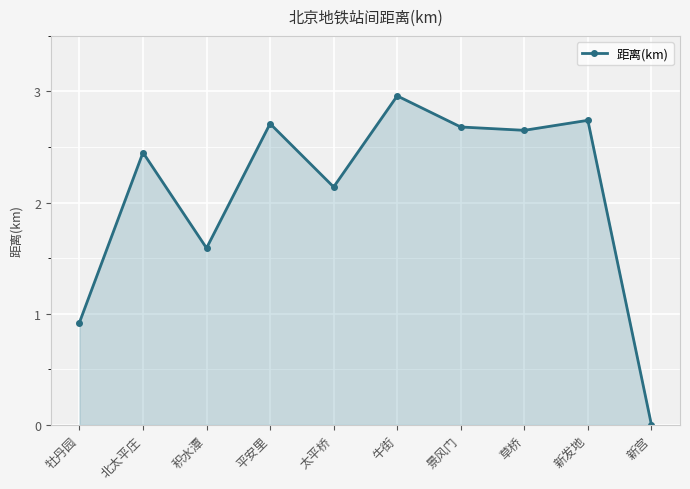

How many categories are shown in the chart?

10